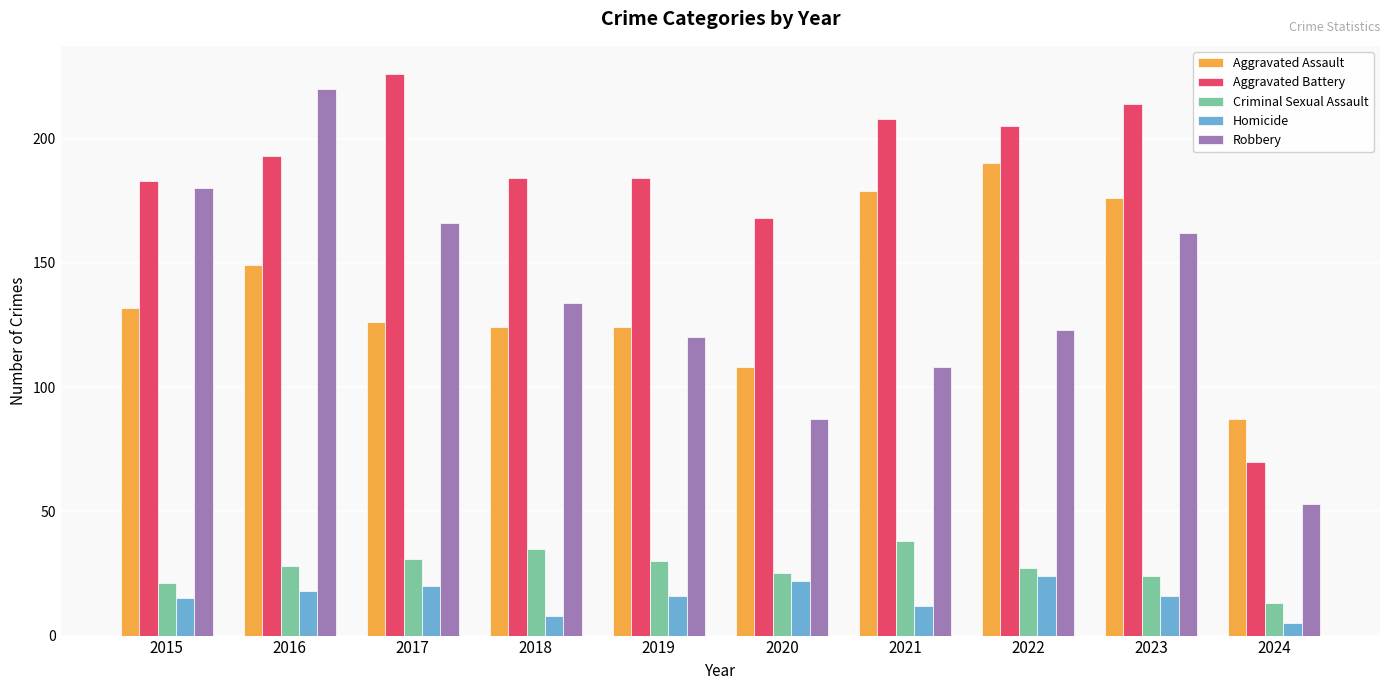

At 2018, list the series in order from largest to smallest.

Aggravated Battery, Robbery, Aggravated Assault, Criminal Sexual Assault, Homicide